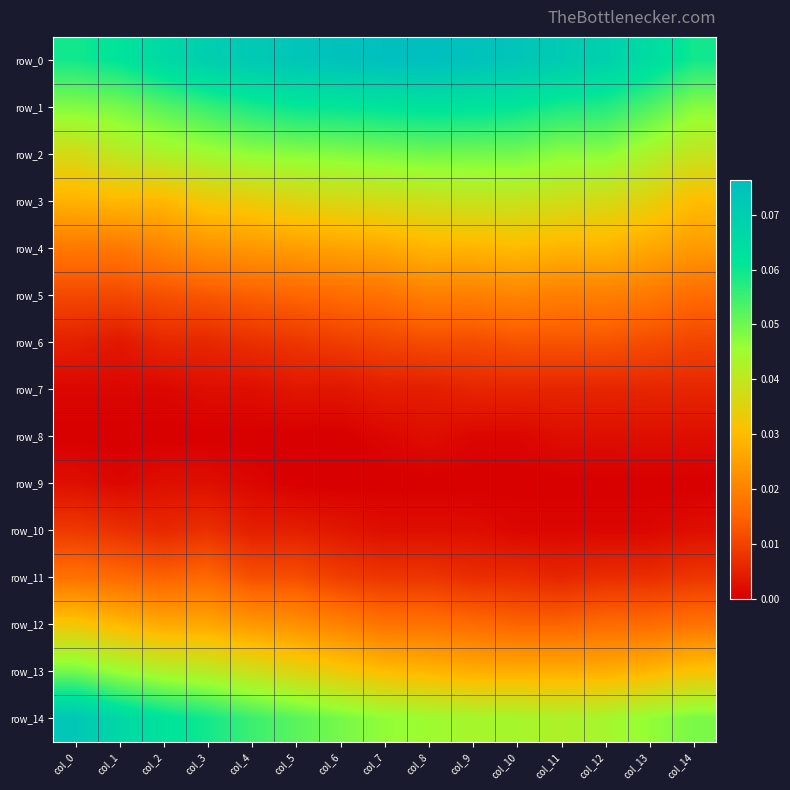

The row_9 series shows -0.0 at col_5. True or false?

False